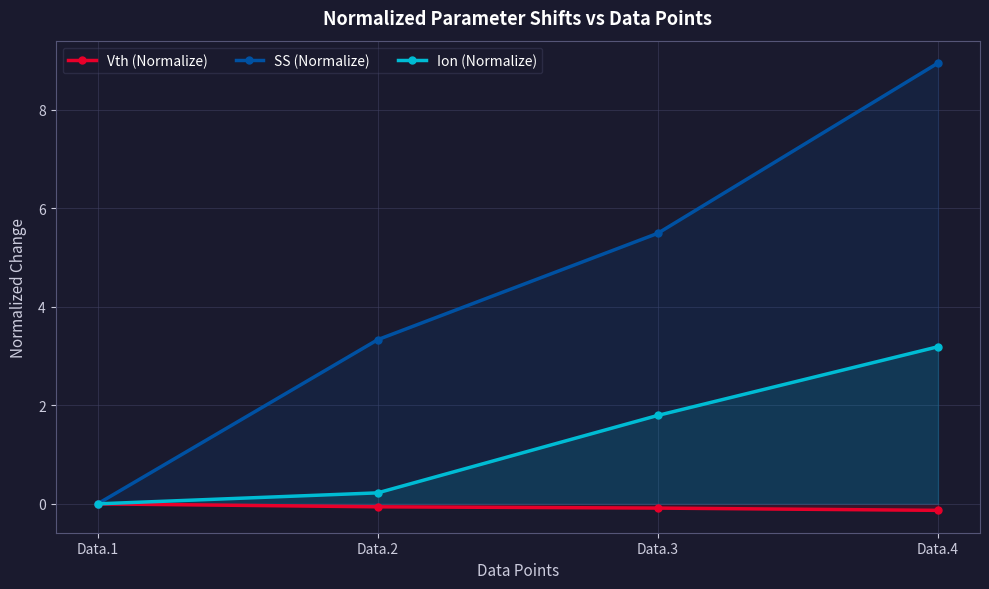

Which label corresponds to the smallest value in the chart?

Data.4